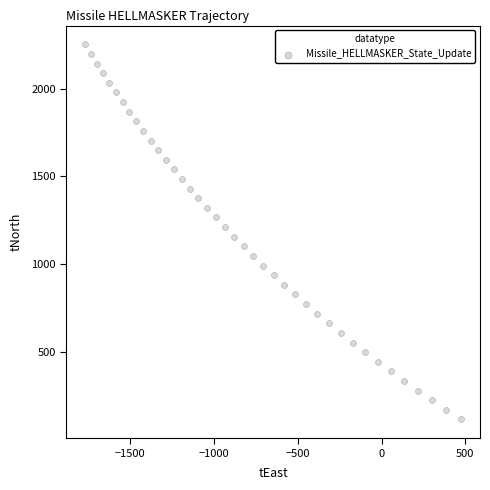

What is the range of Y values (max minus min)?

2136.6